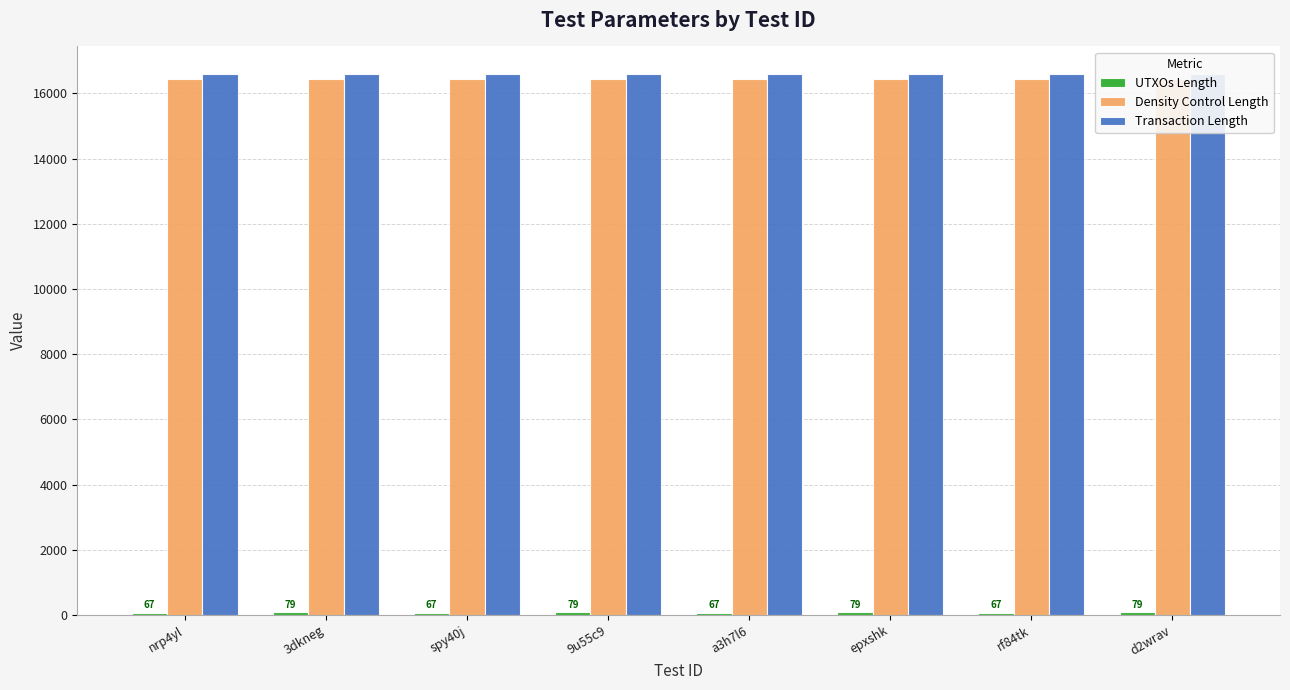

What is the spread (max minus min) of values at a3h7l6?

16541